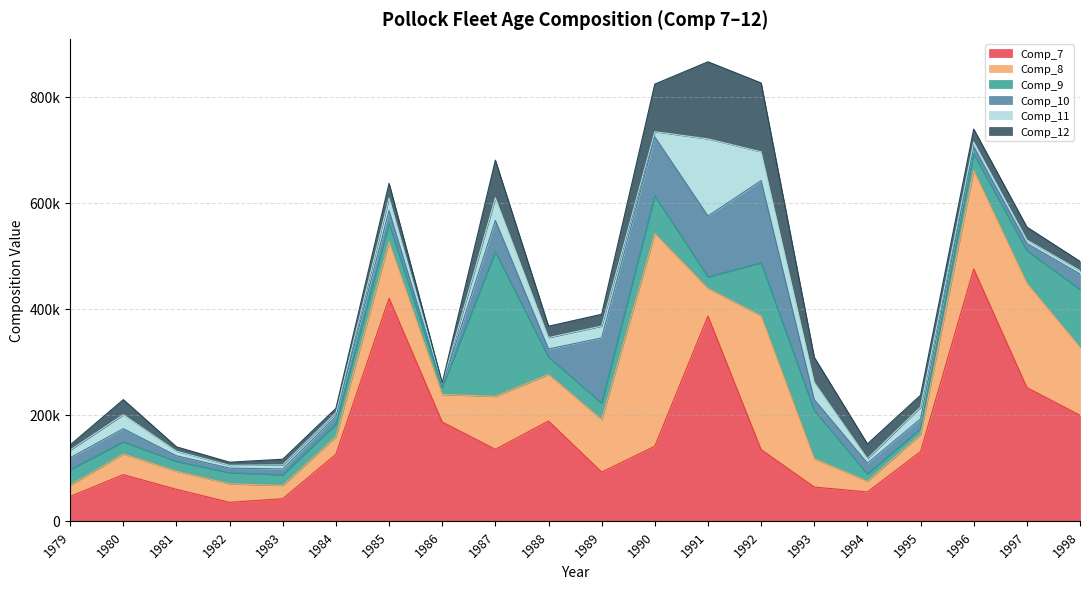

In Comp_12, how many points are lower than both neighbors (excluding endpoints)?

5